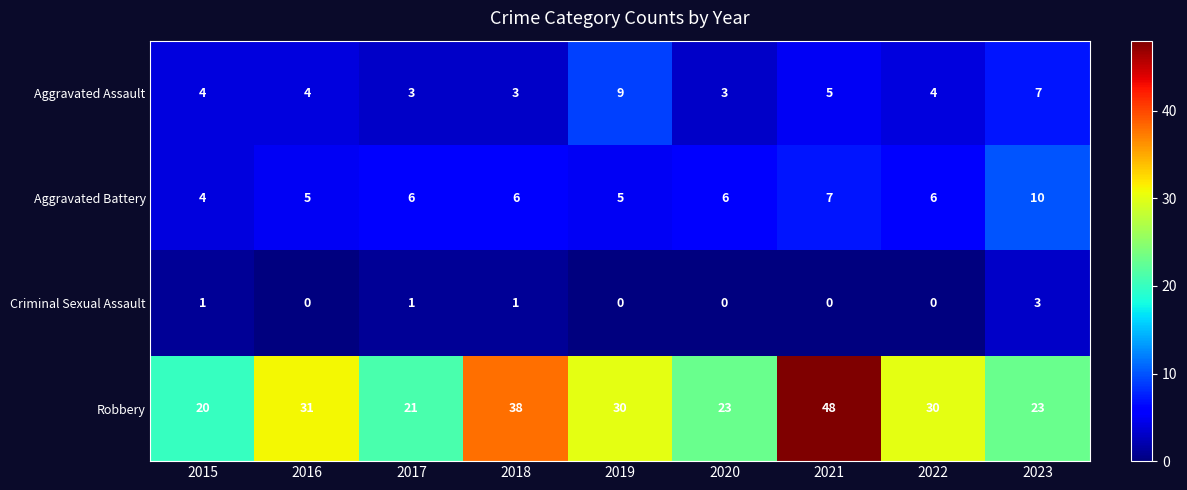

What is the difference between the maximum and minimum values in the Aggravated Assault series?

6